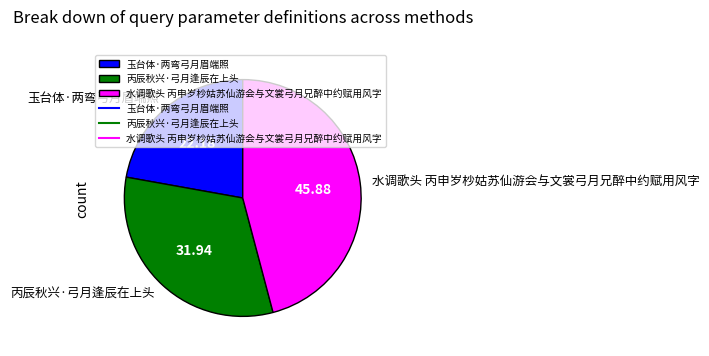

What is the ratio of the value at 丙辰秋兴·弓月逢辰在上头 to the value at 玉台体·两弯弓月眉端照?

1.4